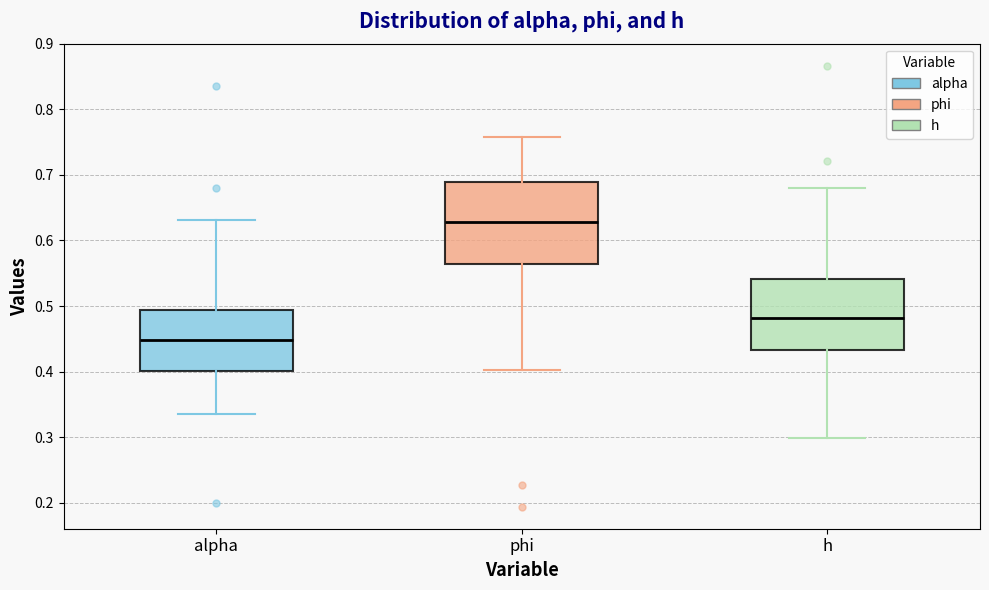

Reading left to right, read every box against the y-axis: the position of its median line, the range the box covers, and the ends of its whiskers. The values are not printed on the chart, so give them approximately, as read against the axis.

alpha: median 0.45, box 0.40 to 0.49, whiskers 0.34 to 0.63
phi: median 0.63, box 0.56 to 0.69, whiskers 0.40 to 0.76
h: median 0.48, box 0.43 to 0.54, whiskers 0.30 to 0.68